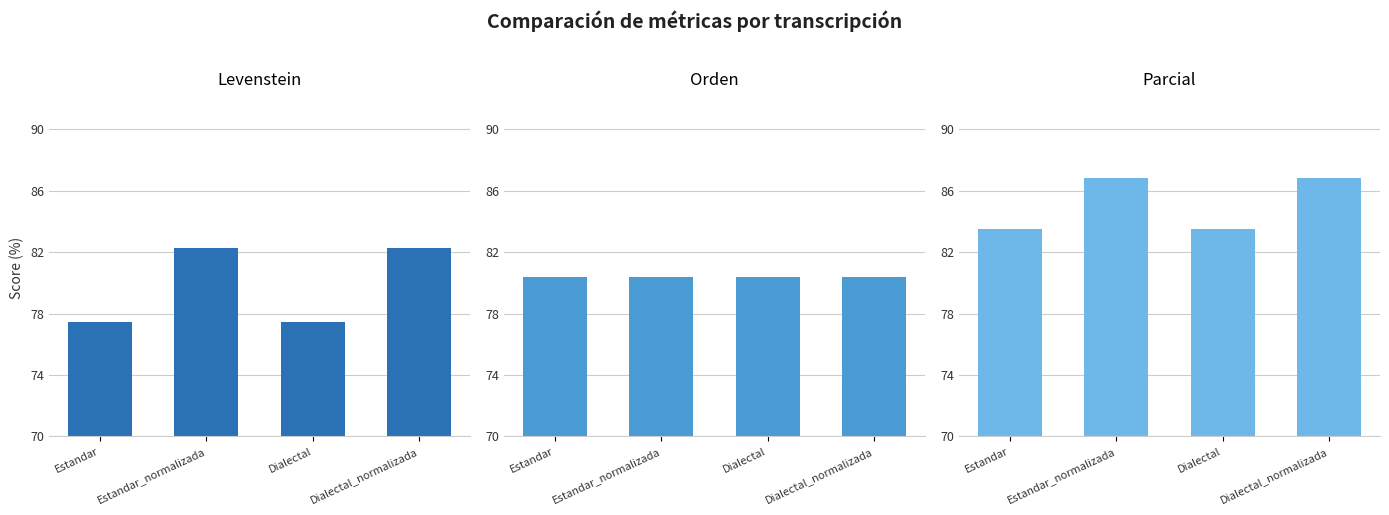

At which label does Parcial first exceed 86?

Estandar_normalizada